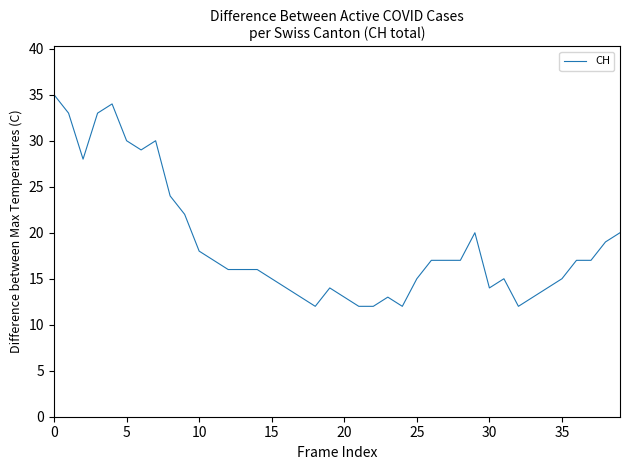

Reading left to right, transcribe all the data shown in this chart.

35	33	28	33	34	30	29	30	24	22	18	17	16	16	16	15	14	13	12	14	13	12	12	13	12	15	17	17	17	20	14	15	12	13	14	15	17	17	19	20